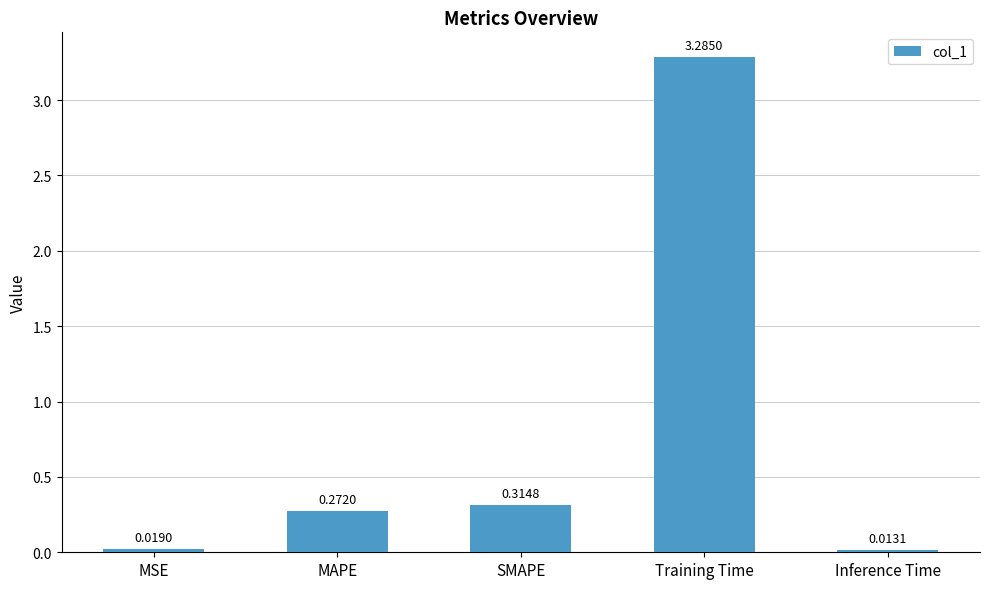

What is the difference between the values at Training Time and SMAPE?

3.0